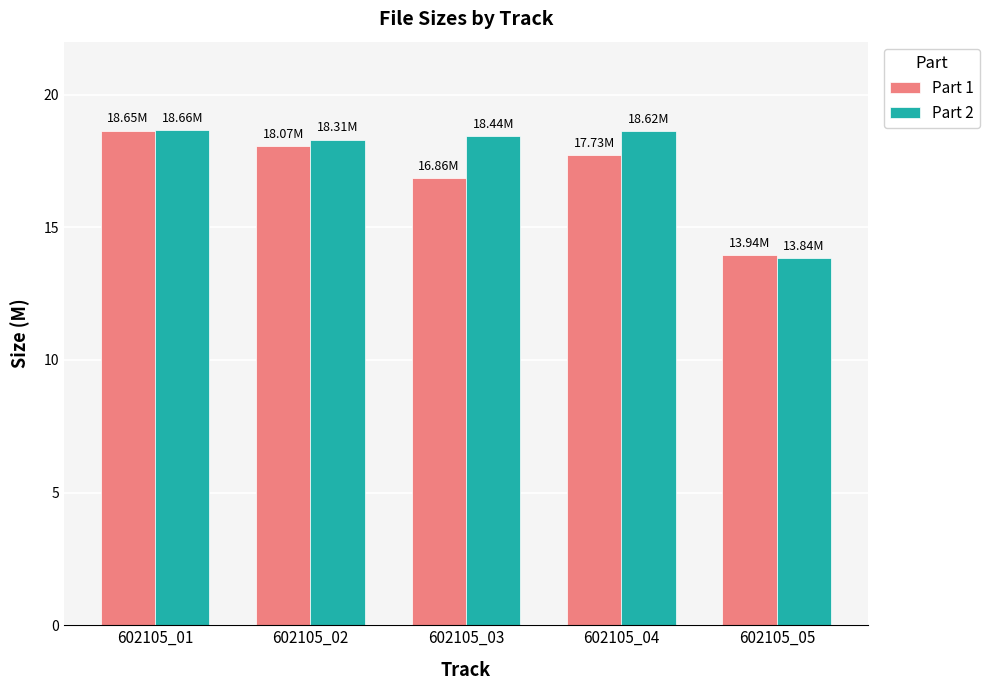

Where is Part 1 nearest to the value 16?

602105_03